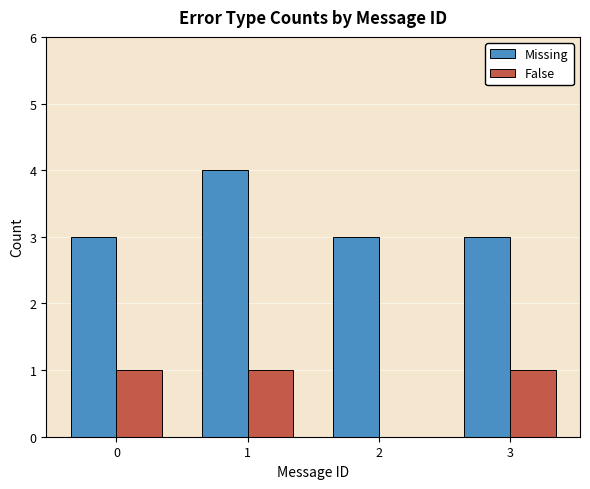

How many series are shown in this chart?

2